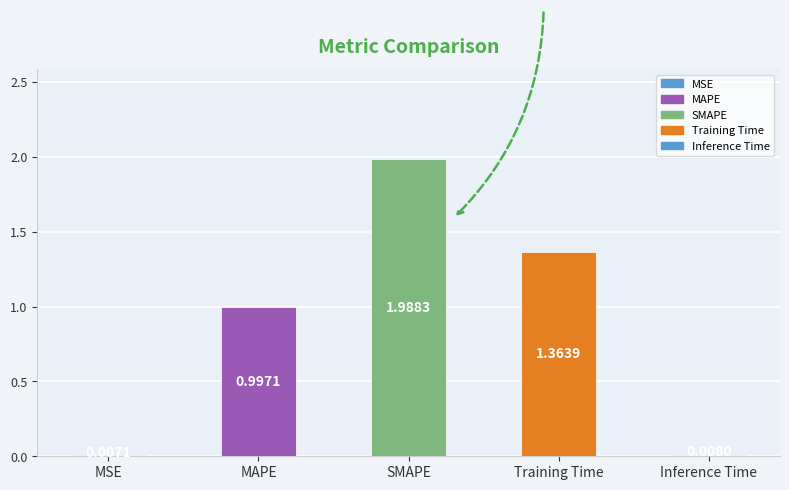

What is the change in value from MSE to MAPE?

+1.0